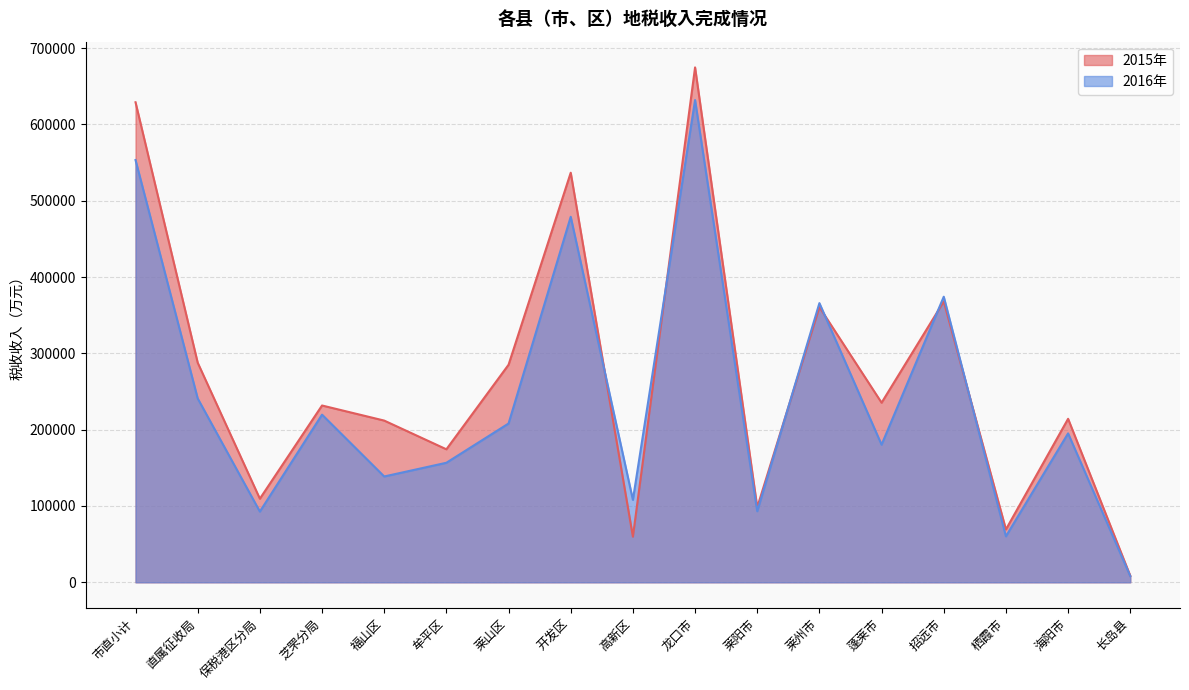

What is the maximum value shown in the chart?

674680